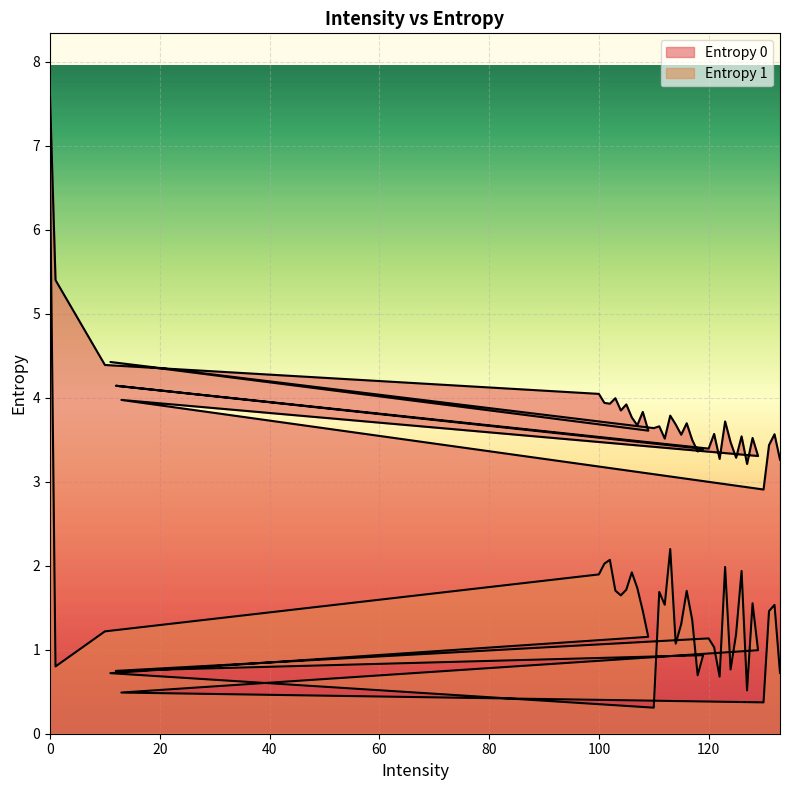

Which series changed the most between 120 and 127?

Entropy 1